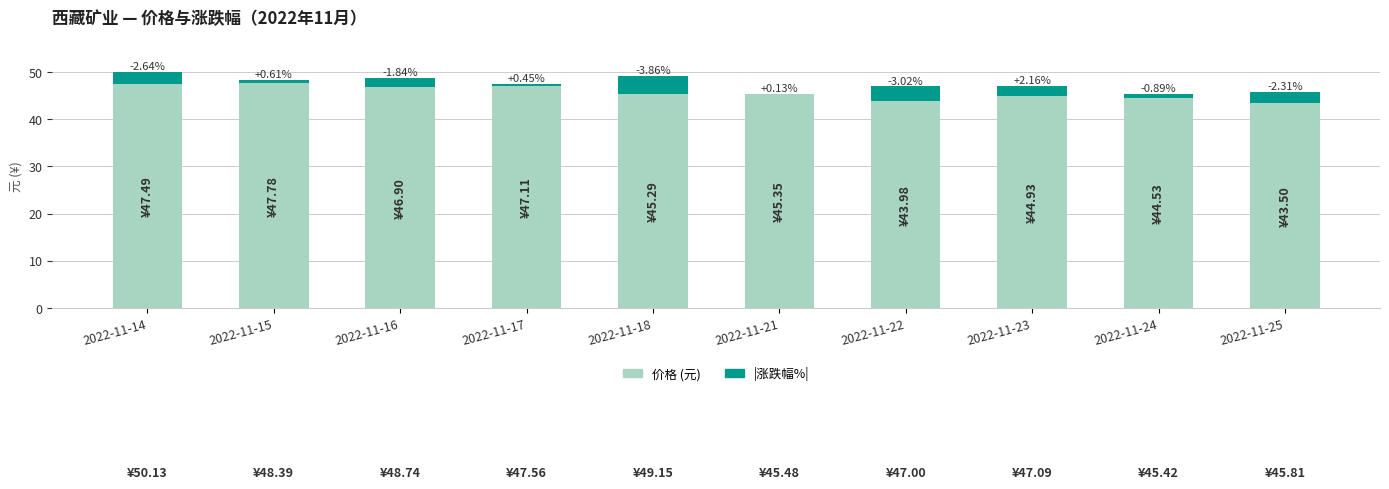

What are all the series names shown in the legend?

价格 (元), |涨跌幅%|